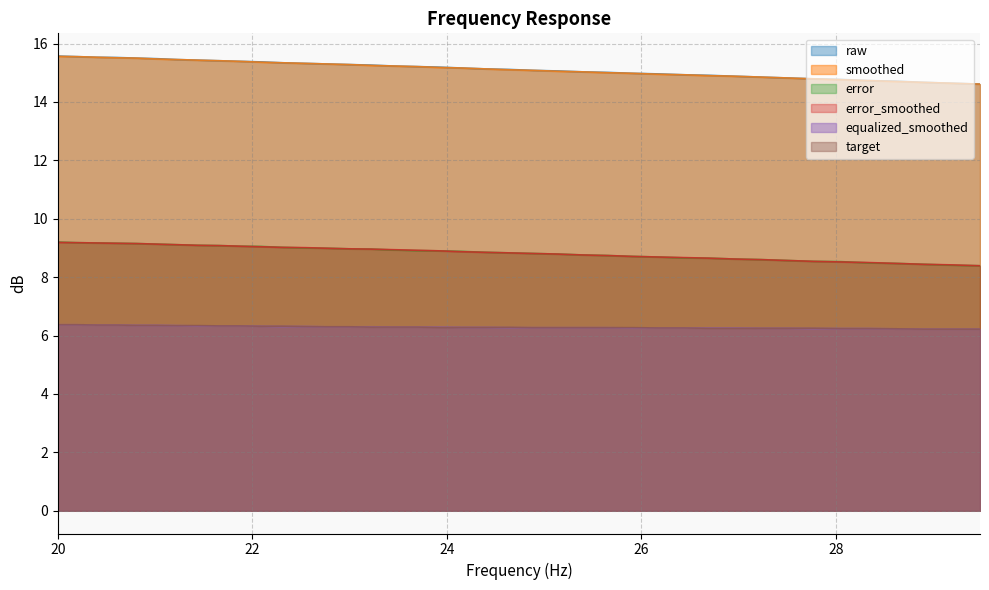

What is the lowest value of the target series?

6.2